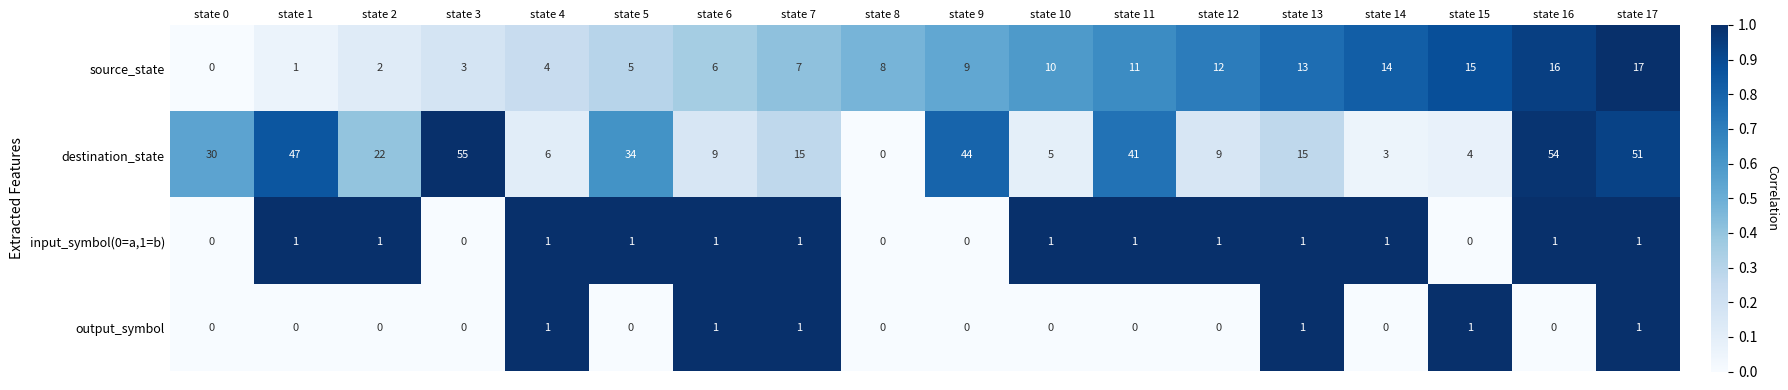

Count the output_symbol values in the range 0 to 1.

18